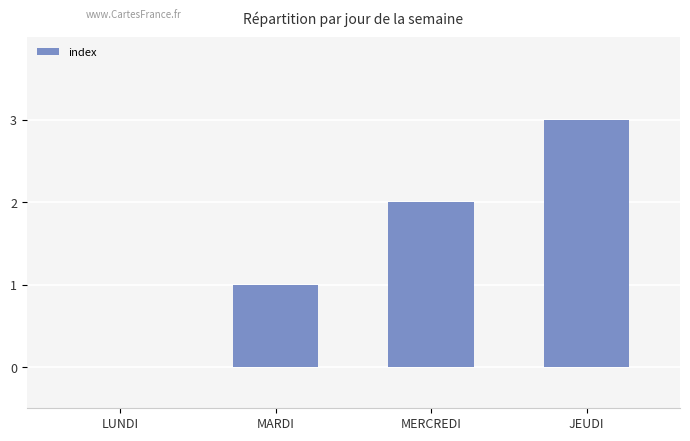

What is the maximum value shown in the chart?

3